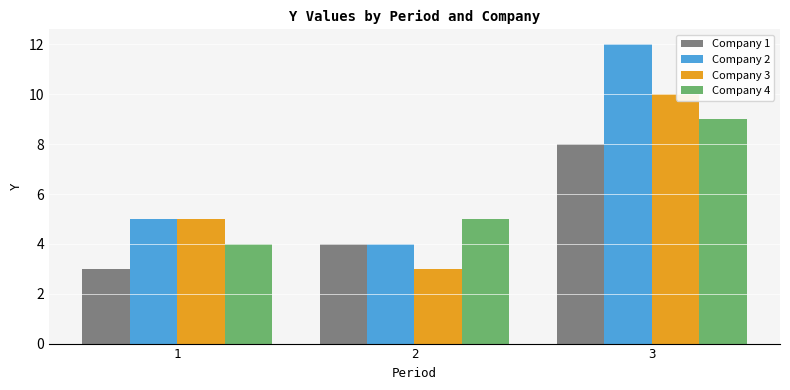

What is the value of the Company 3 bar at the 3rd from the left?

10